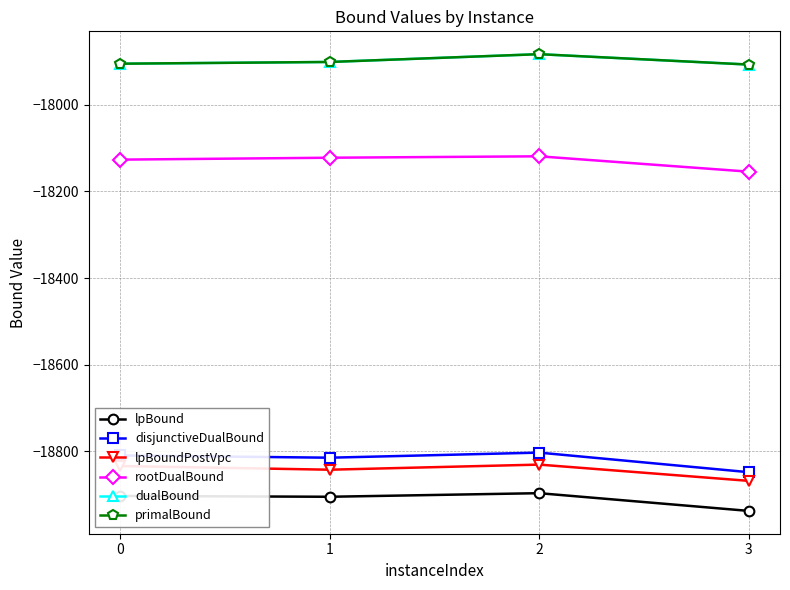

Which series has the largest total across all categories?

dualBound